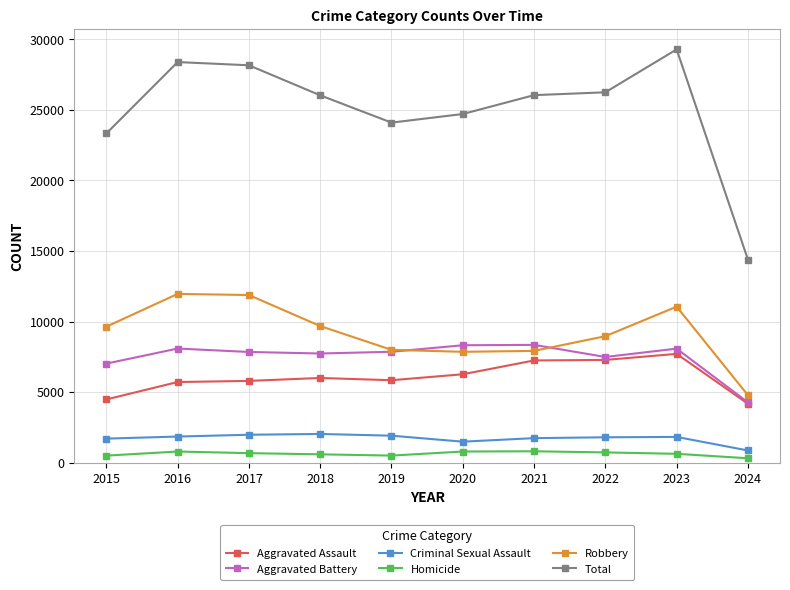

At which category is the sum across all series the highest?

2023